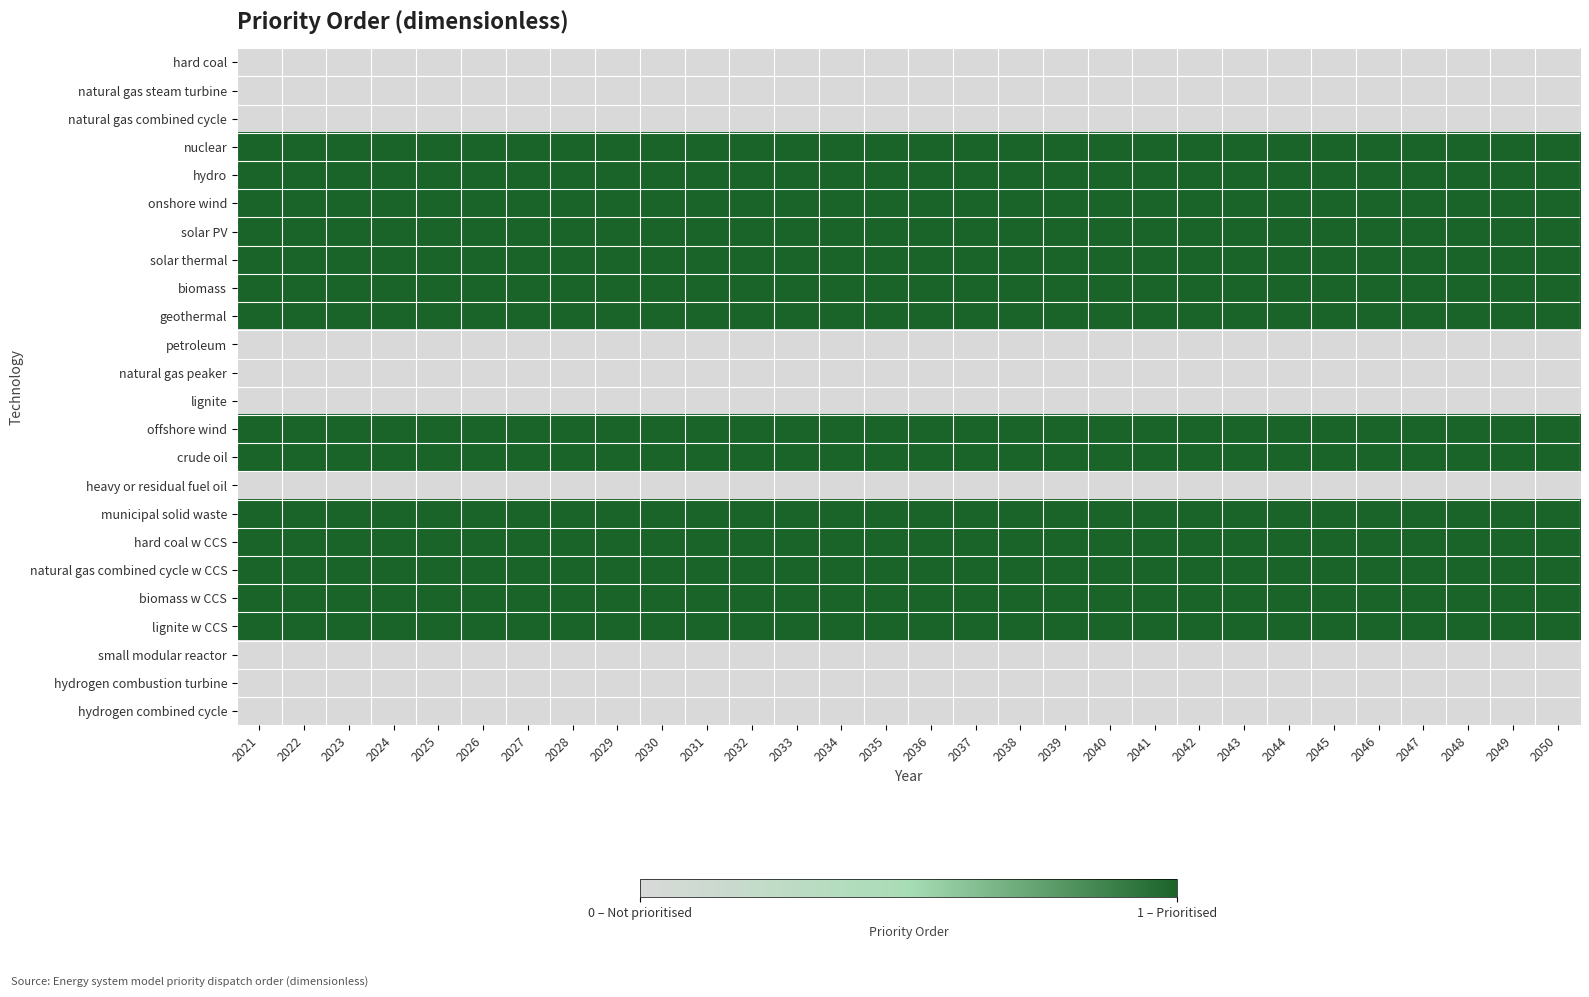

What is the difference between the highest and lowest values at 2037?

1